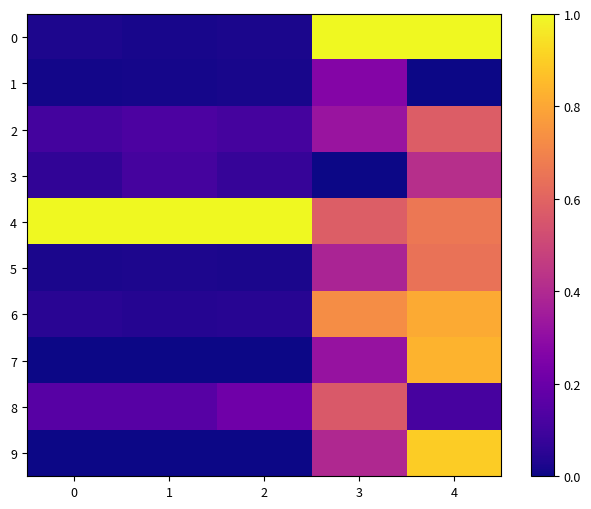

Which has a higher value, 0 or 3?

3